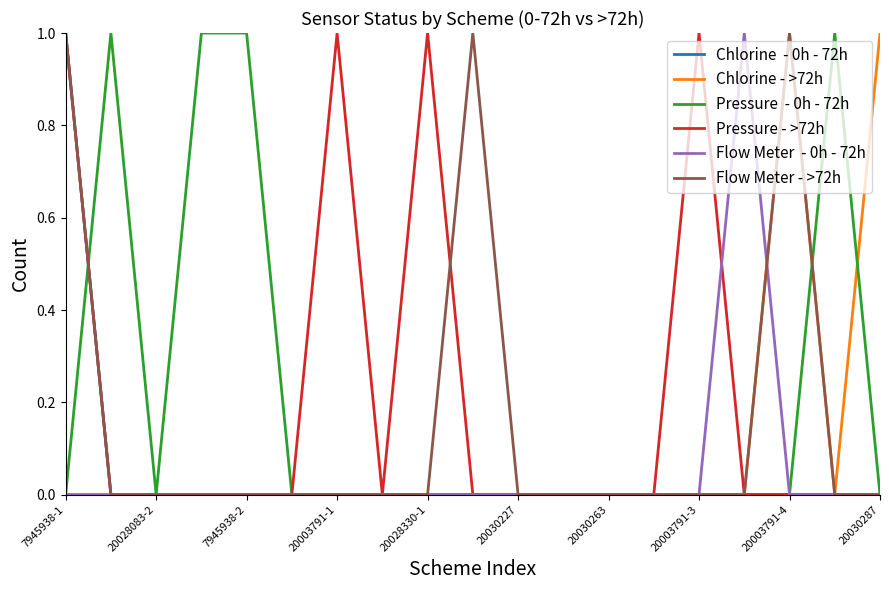

Reading right to left, list all the values displayed in this chart.

Chlorine  - 0h - 72h: 0	0	0	0	0	0	0	0	0	0	0	0	0	0	0	0	0	0	1
Chlorine - >72h: 1	0	1	0	0	0	0	0	0	0	0	0	0	0	0	0	0	0	0
Pressure  - 0h - 72h: 0	1	0	0	0	0	0	0	0	0	0	0	0	0	1	1	0	1	0
Pressure - >72h: 0	0	0	0	1	0	0	0	0	0	1	0	1	0	0	0	0	0	1
Flow Meter  - 0h - 72h: 0	0	0	1	0	0	0	0	0	0	0	0	0	0	0	0	0	0	0
Flow Meter - >72h: 0	0	1	0	0	0	0	0	0	1	0	0	0	0	0	0	0	0	1